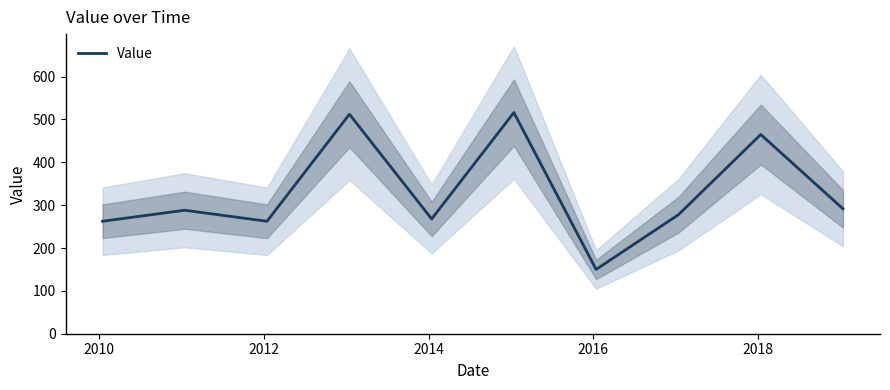

Is this an area chart (filled region under the line)?

No